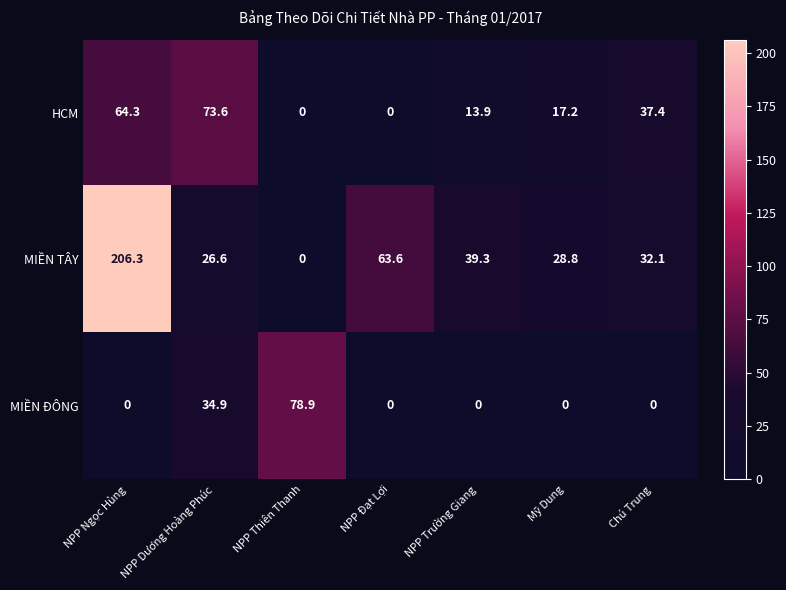

Reading left to right, transcribe all the data shown in this chart.

HCM: 64.3	73.6	0.0	0.0	13.9	17.2	37.4
MIỀN TÂY: 206.3	26.6	0.0	63.6	39.3	28.8	32.1
MIỀN ĐÔNG: 0.0	34.9	78.9	0.0	0.0	0.0	0.0